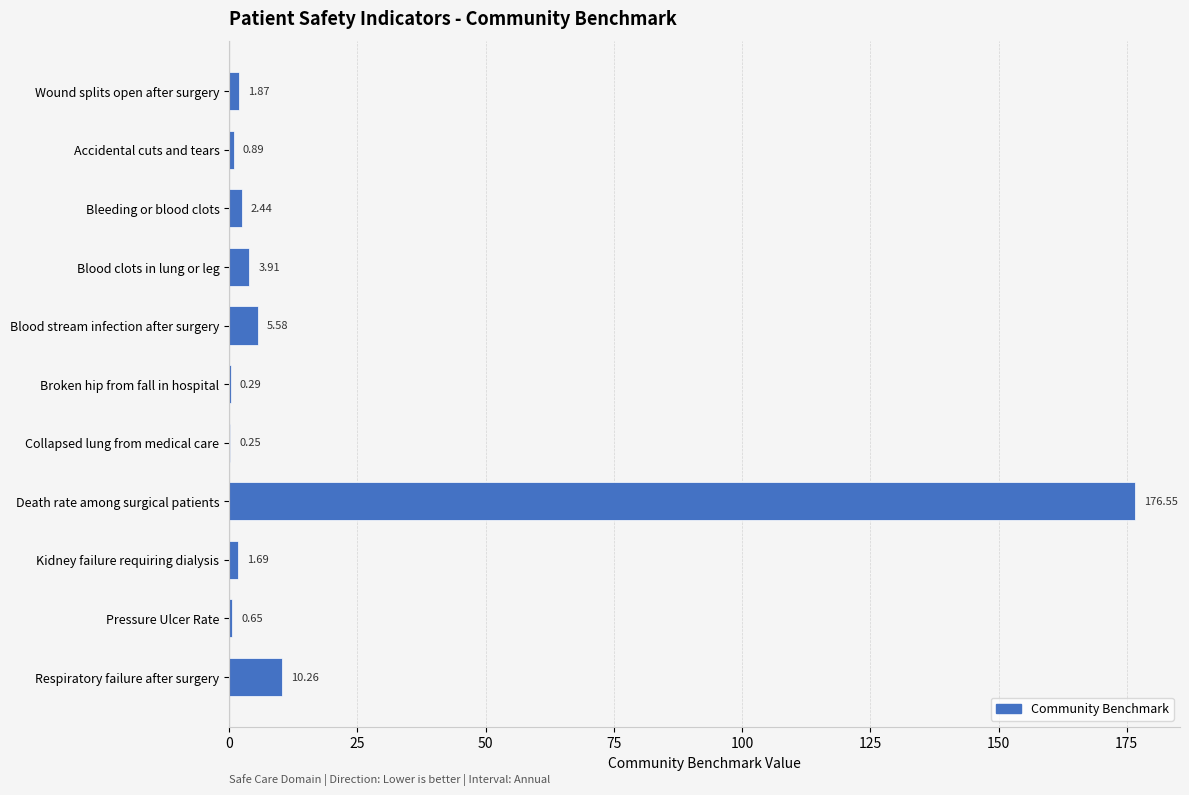

How many data points are above 1?

7